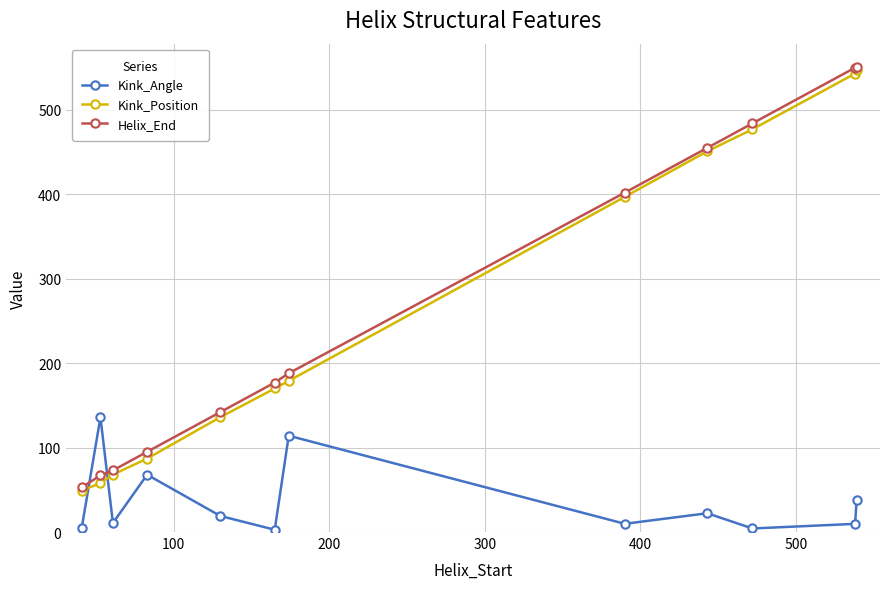

Which series ends up on top after the final intersection of Kink_Position and Kink_Angle?

Kink_Position